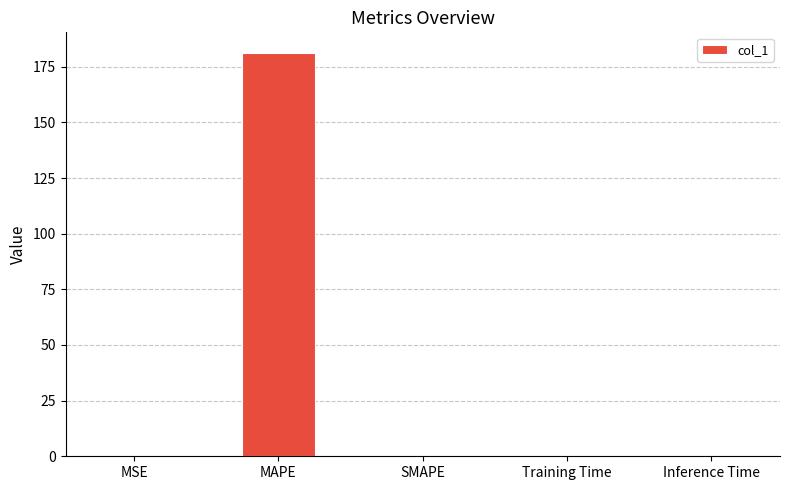

True or false: the data shows 0.0 at Inference Time.

True